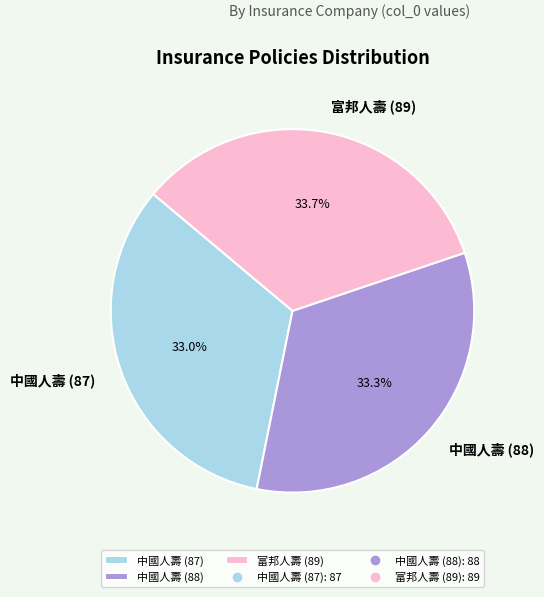

Is there any slice that represents more than half of the pie?

No